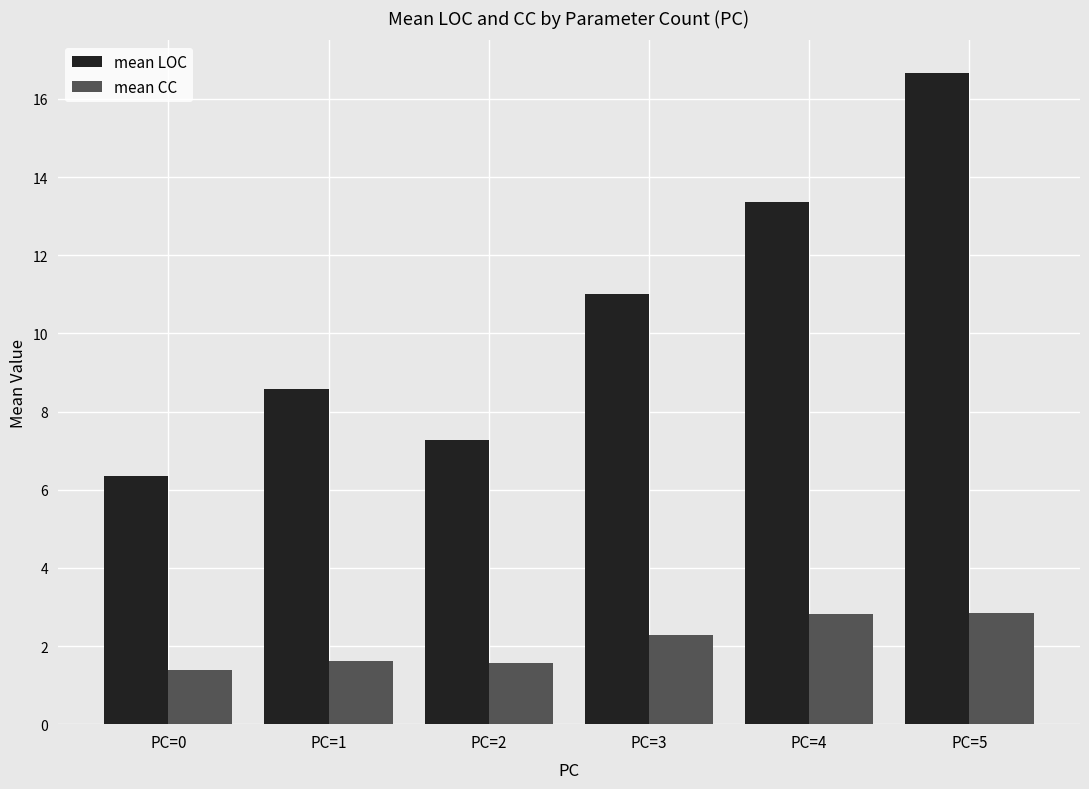

How many mean CC values are between 1 and 2?

3